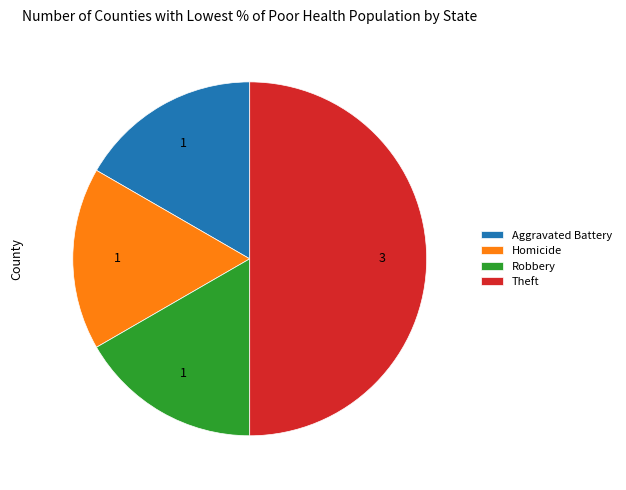

Which slice is the largest?

Theft